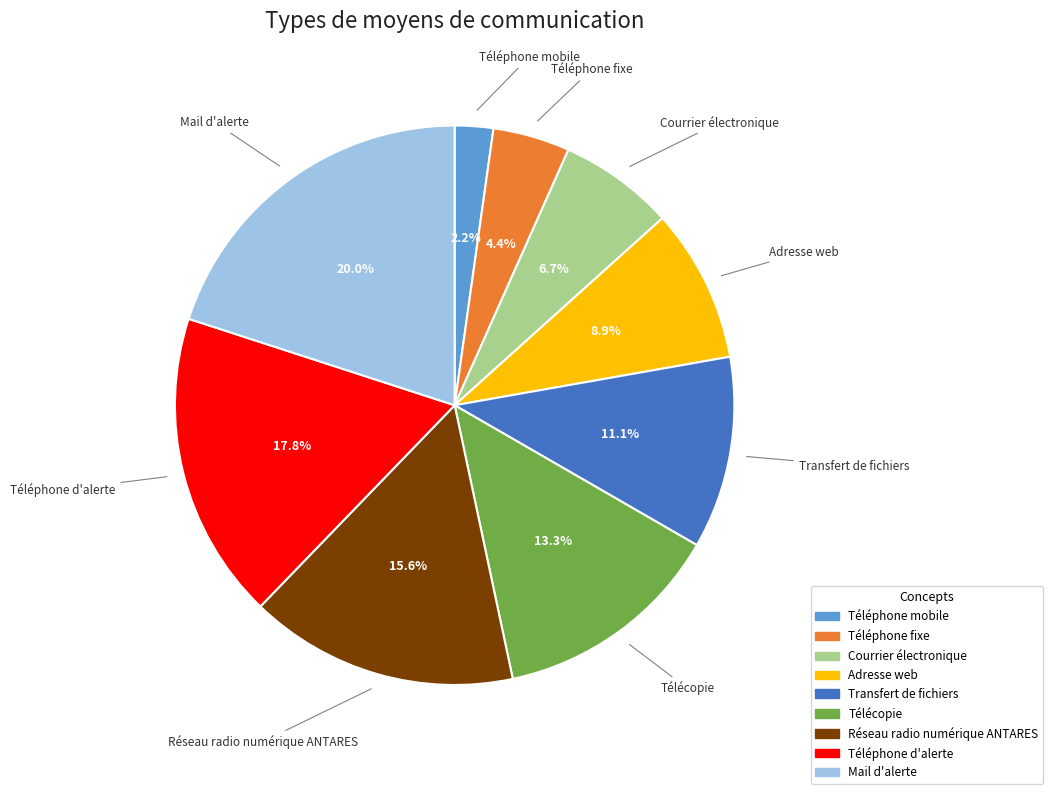

To the nearest percent, what is the average slice percentage?

11%